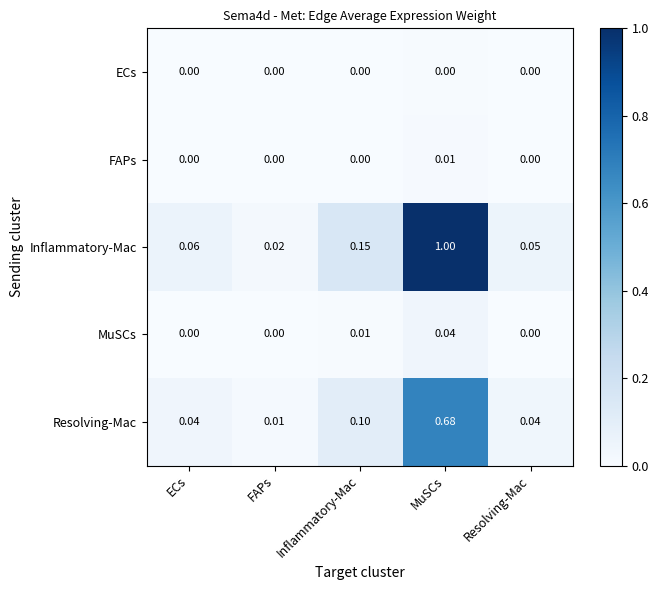

Rank the series by their maximum value, from lowest to highest.

ECs, FAPs, MuSCs, Resolving-Mac, Inflammatory-Mac